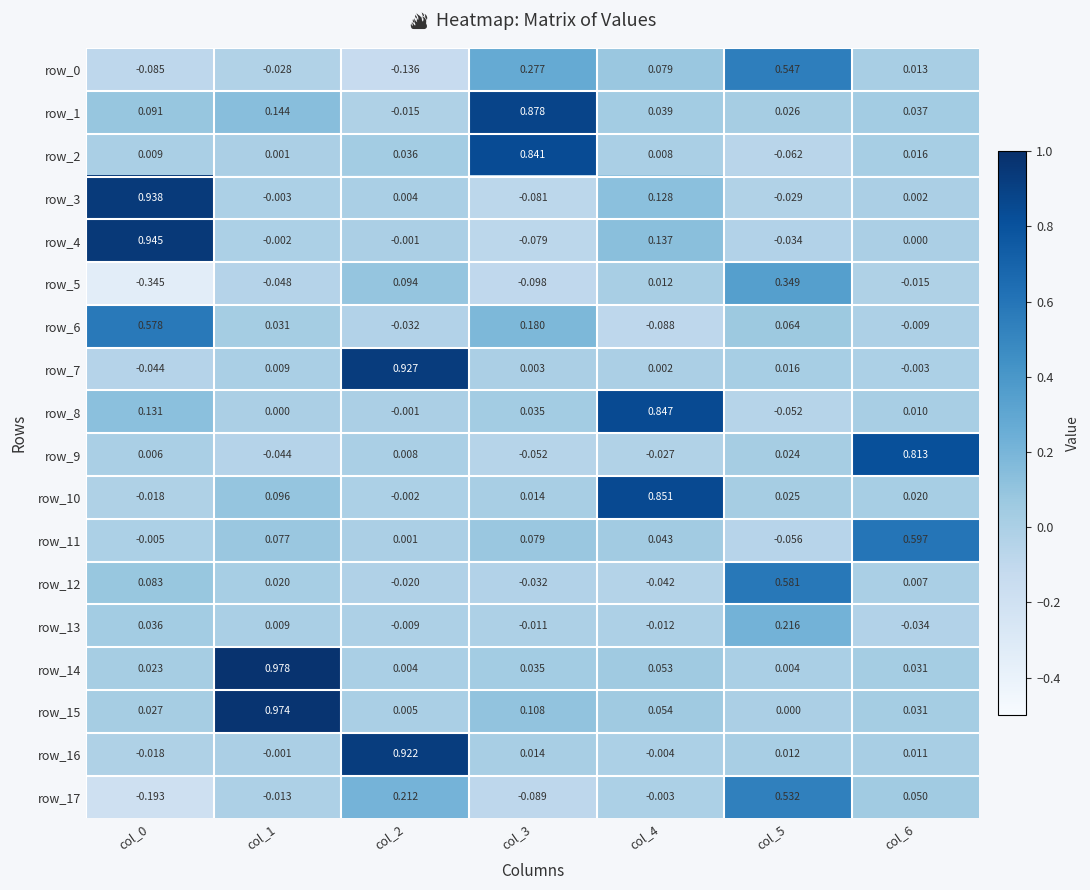

Is the value of row_10 at col_0 greater than the value of row_11 at col_1?

No